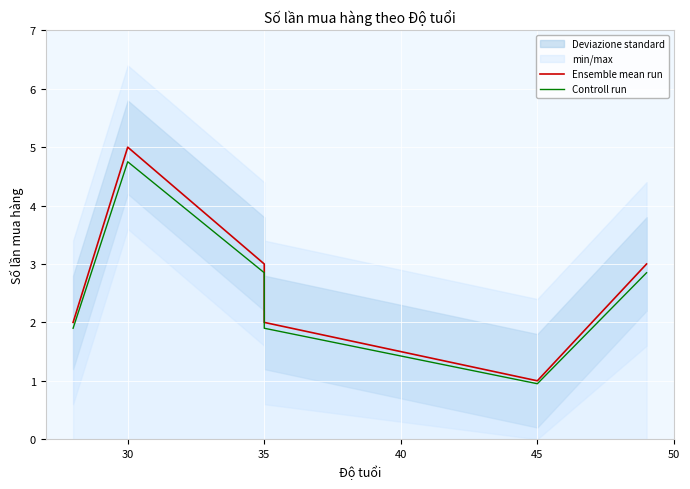

True or false: Controll run has more than 2 points higher than both neighbors.

False